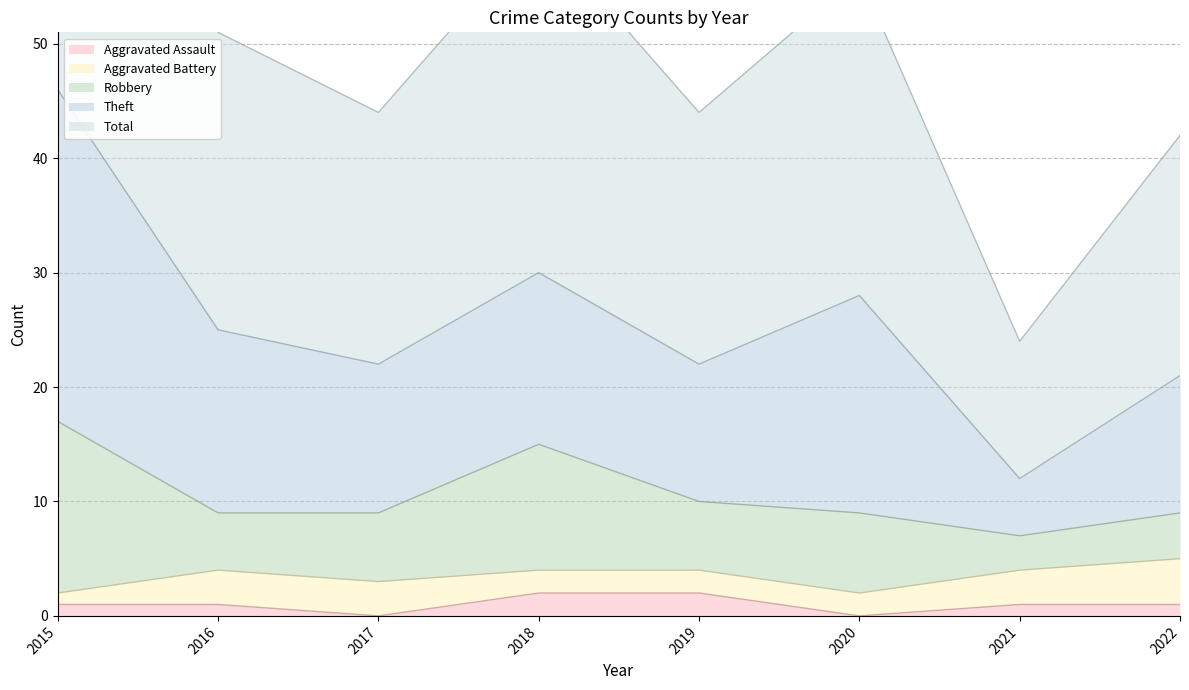

Between 2018 and 2019, which is larger?

2018